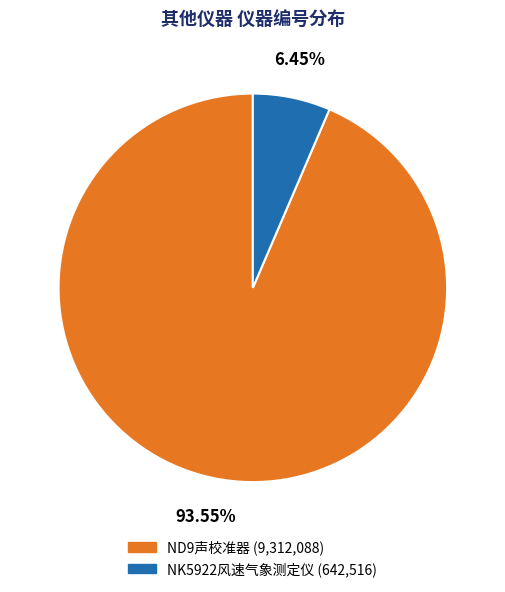

Rank the categories by value from highest to lowest.

ND9声校准器, NK5922风速气象测定仪